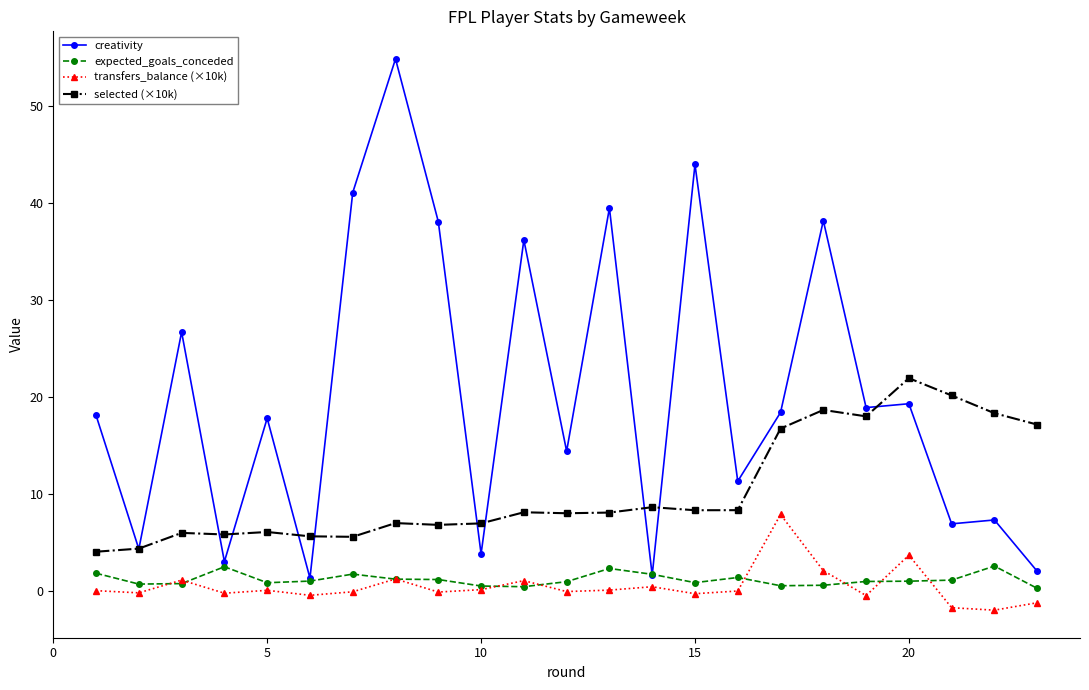

What is the value of the selected (×10k) point at the 23rd from the left?

17.1